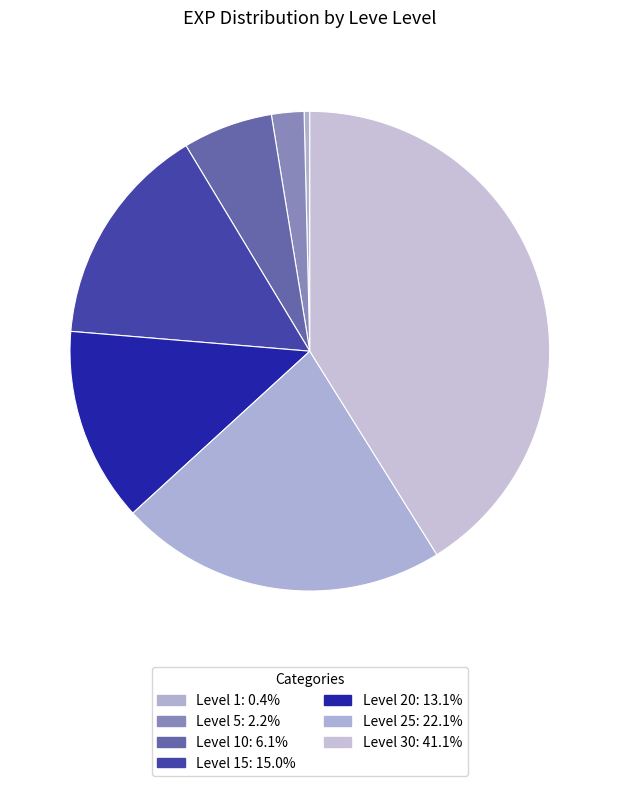

How many segments does this pie chart have?

7